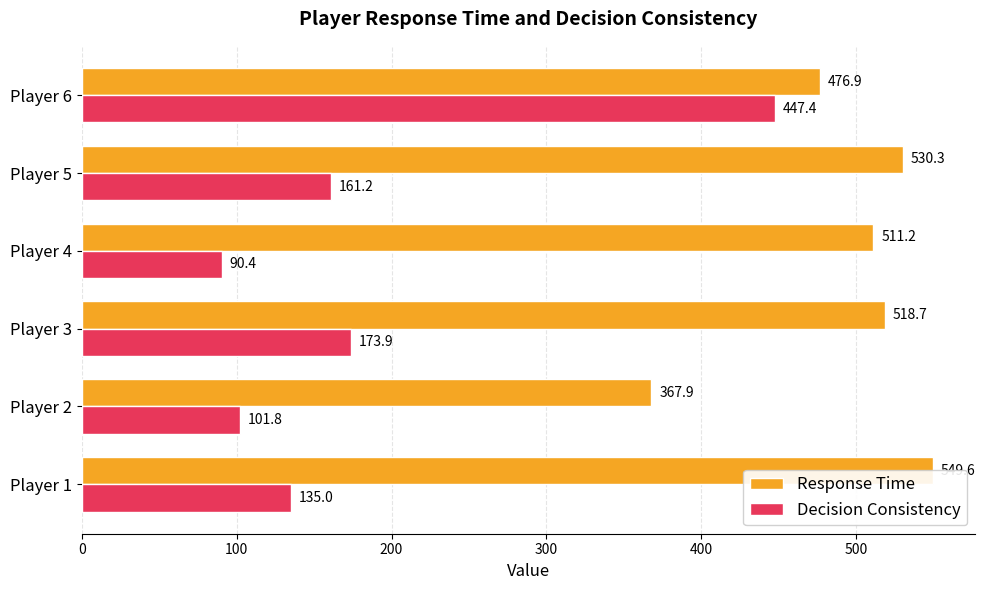

Read the Response Time value at Player 2.

367.9